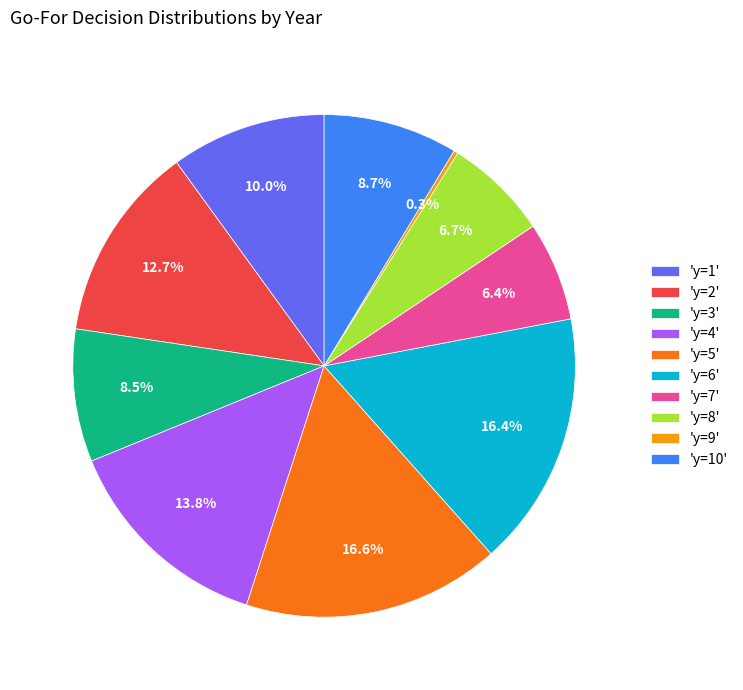

Which has a higher value, 'y=5' or 'y=2'?

'y=5'